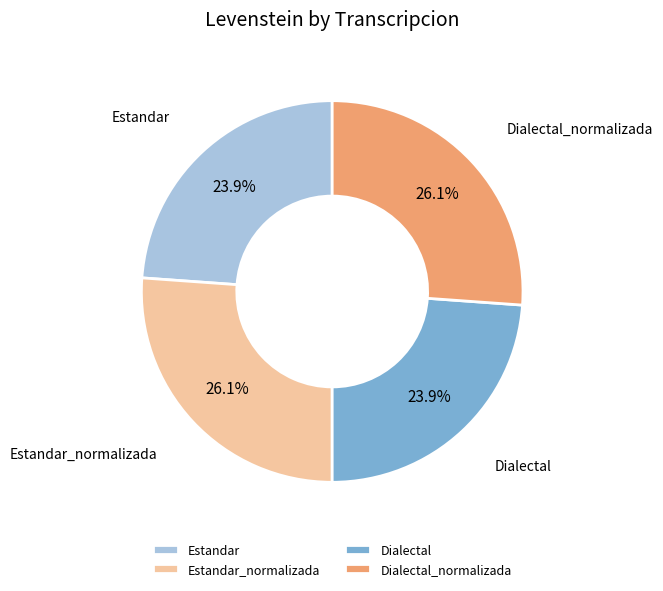

Combined, do Estandar_normalizada and Dialectal_normalizada account for over 50%?

Yes